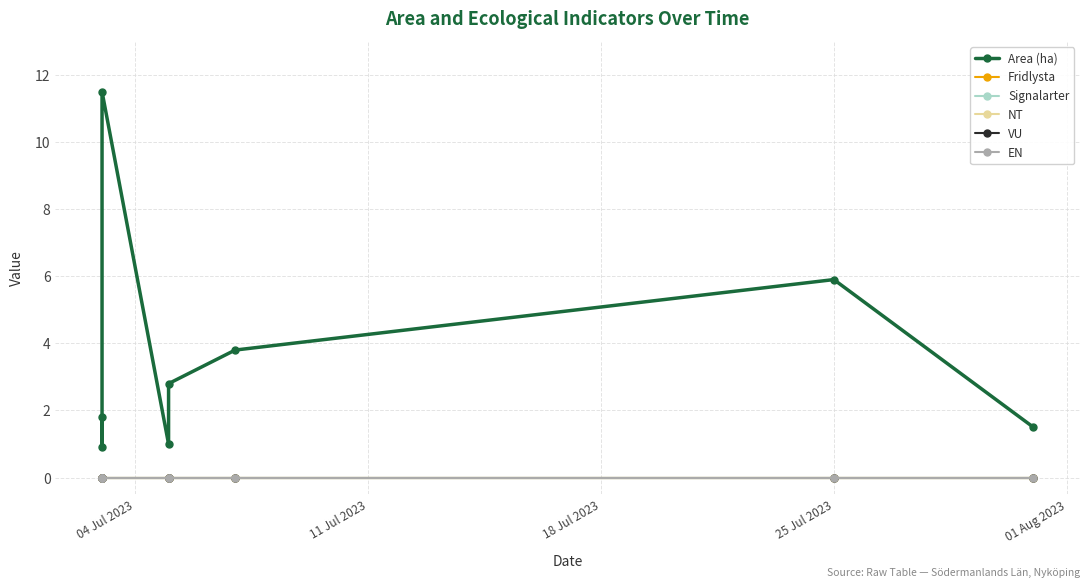

True or false: EN and Area (ha) cross at least once.

False